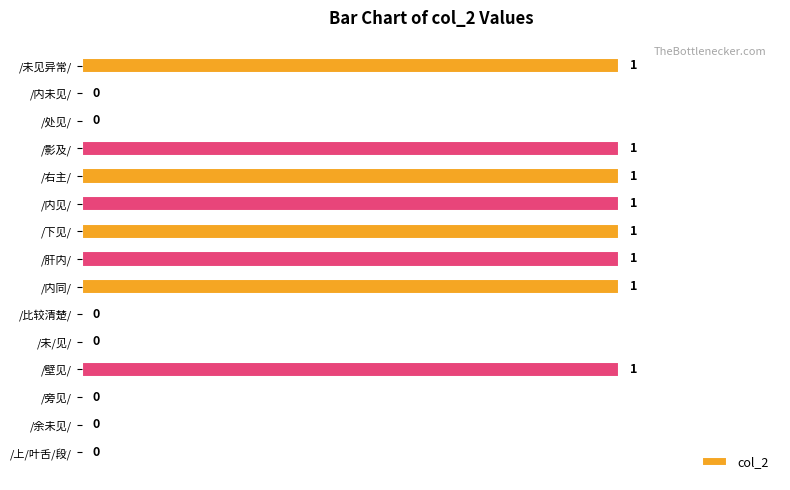

How many values are between 0 and 1?

15